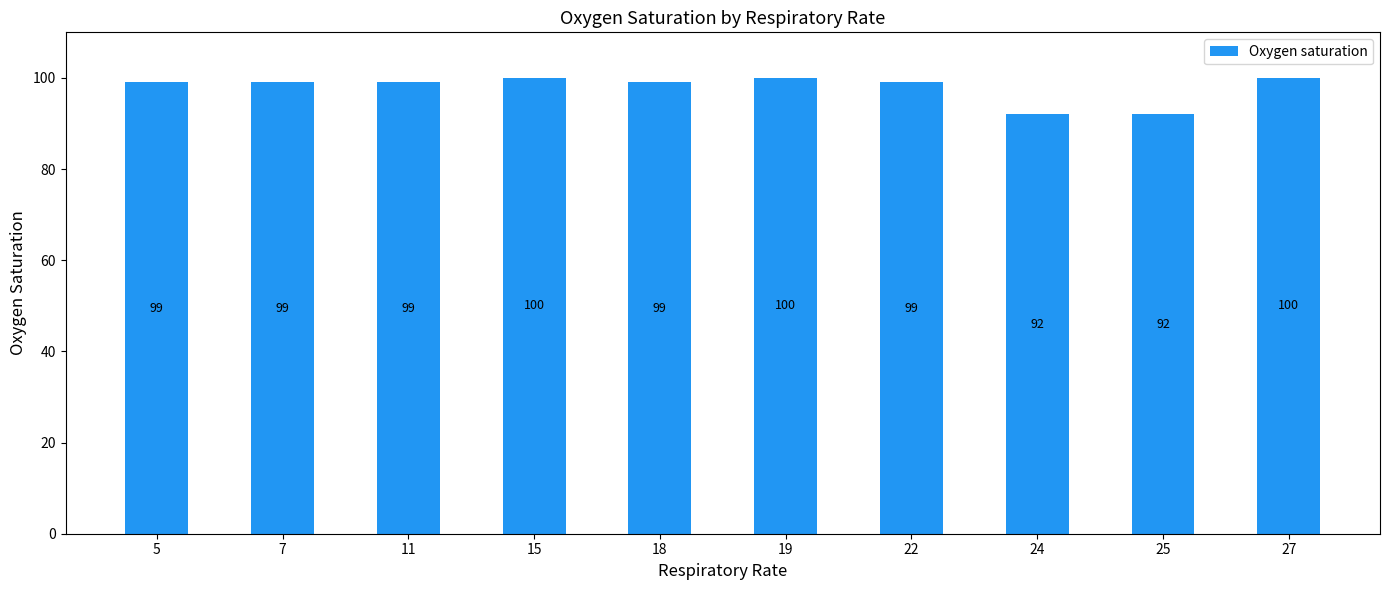

Are the bars grouped side by side (vs. stacked)?

No